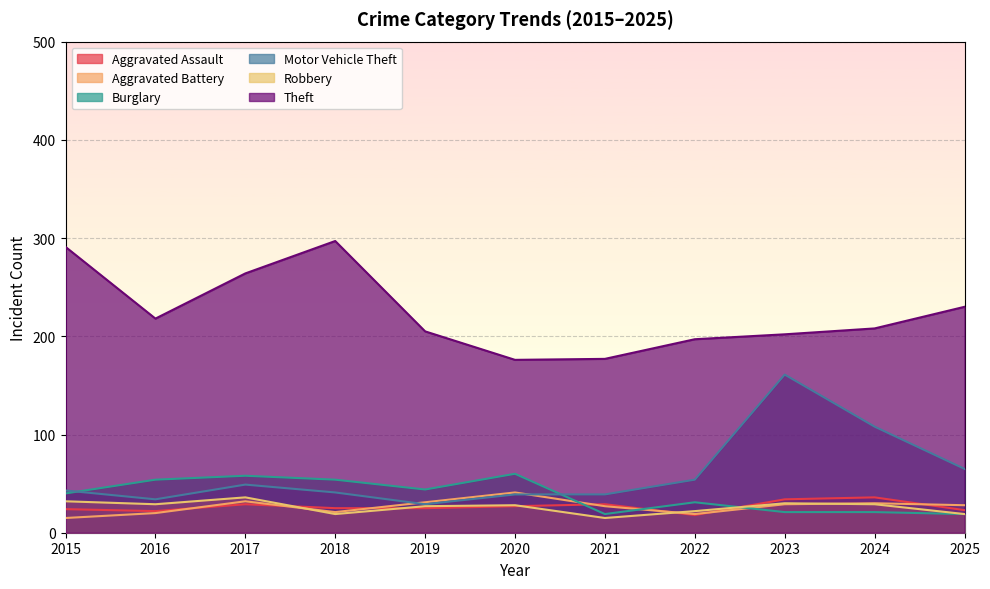

How many lines are shown in the chart?

6